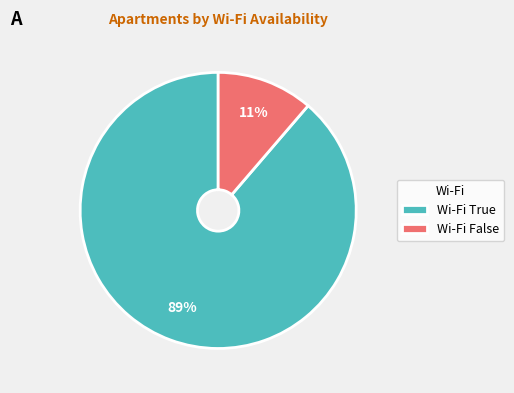

How many segments does this pie chart have?

2